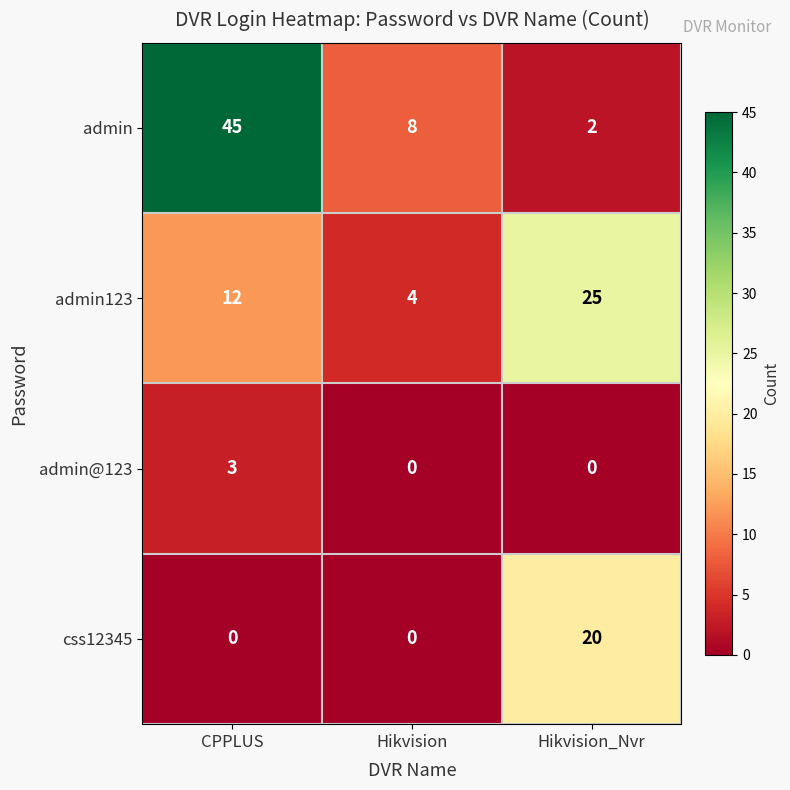

Which series has the largest range (max minus min)?

admin